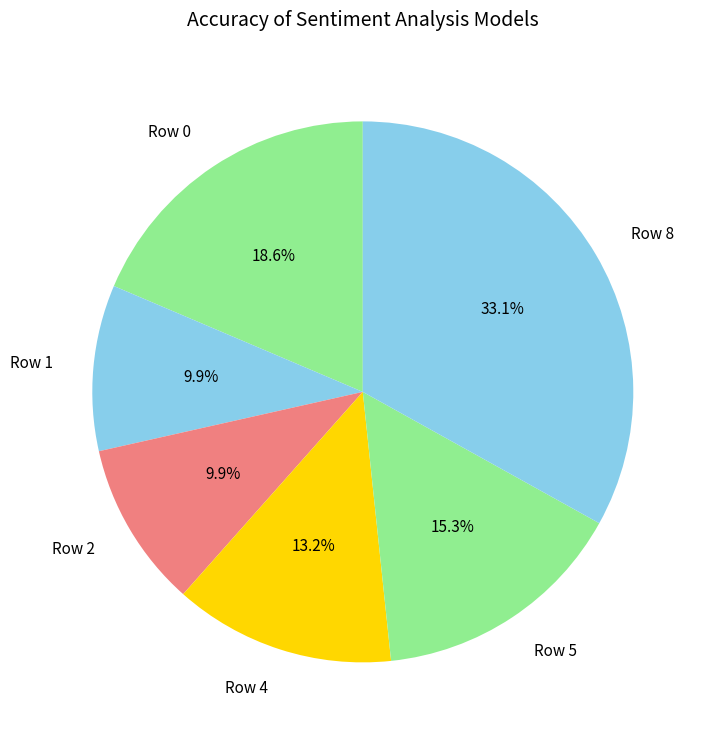

What is the ratio of the value at Row 5 to the value at Row 8?

0.5